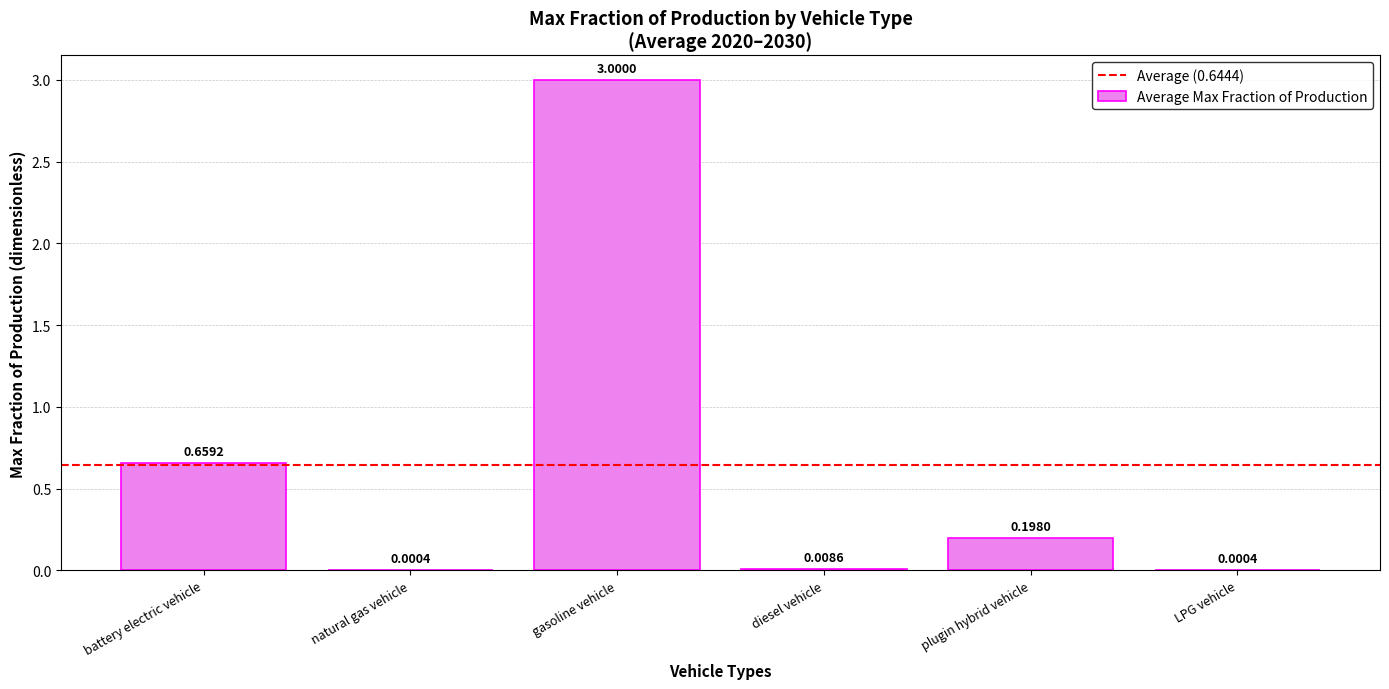

Which category has the highest value across all series?

gasoline vehicle